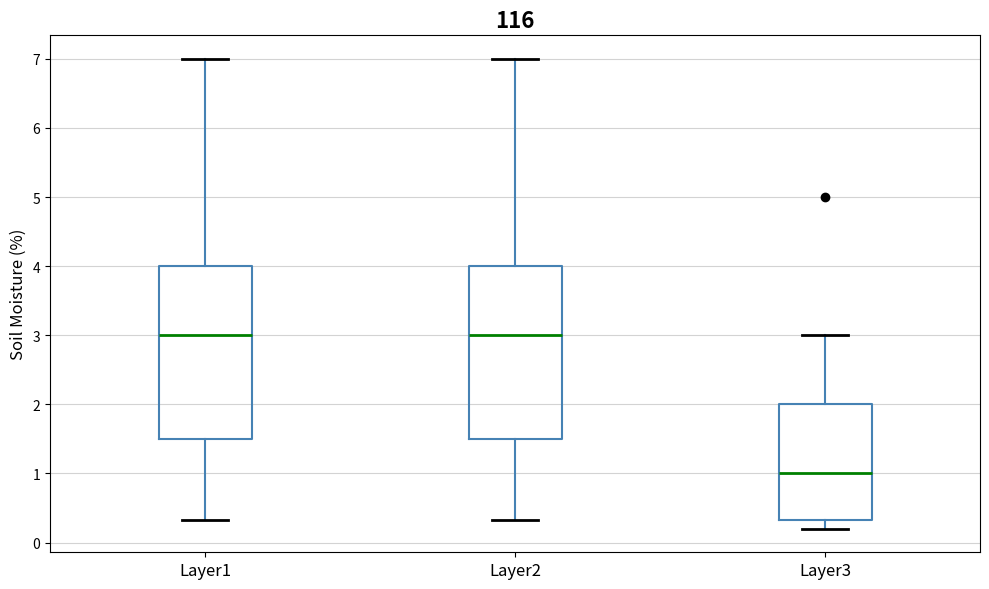

Where is the upper edge of the box for Layer2 on the y-axis? The values are not printed on the chart, so give them approximately, as read against the axis.

4.0